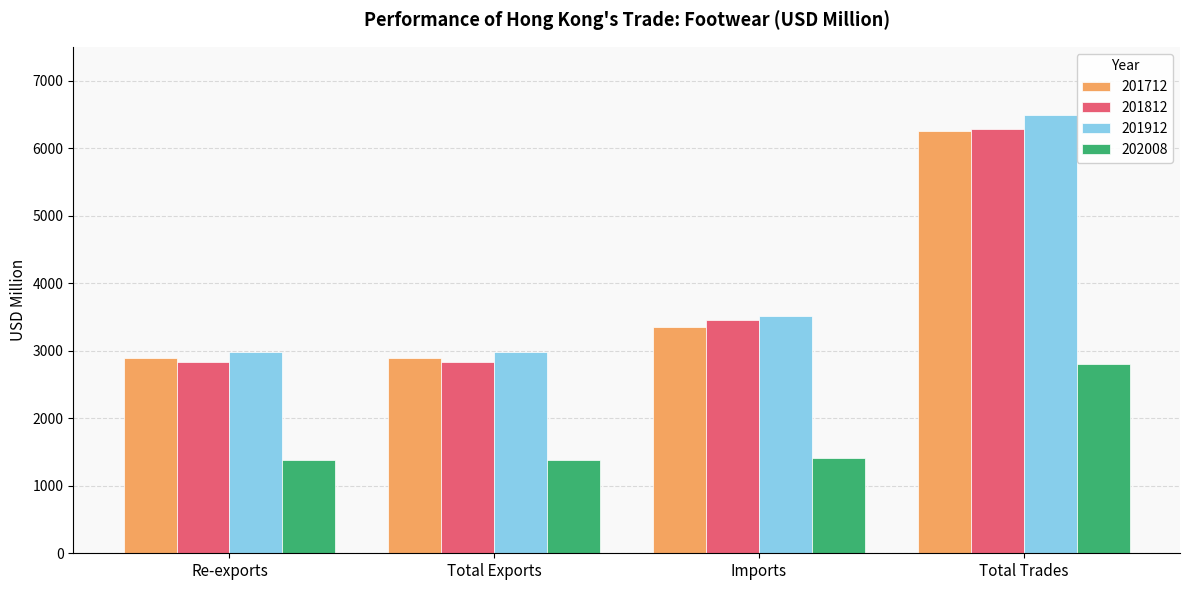

The 201912 series shows 2976.5 at Re-exports. True or false?

True